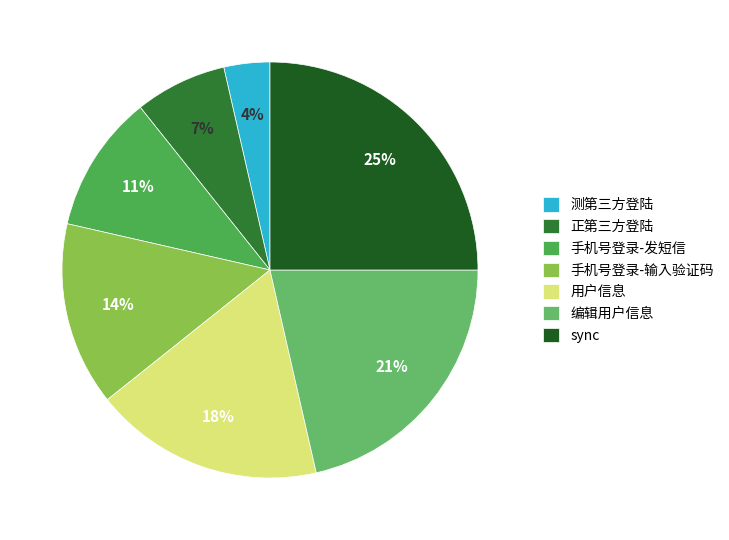

To the nearest percent, what percentage of the pie is 用户信息?

18%